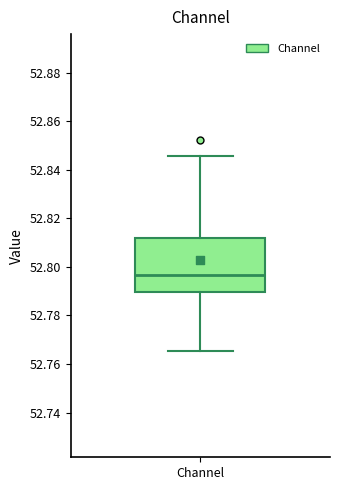

Where is the lower edge of the box for Channel on the y-axis? The values are not printed on the chart, so give them approximately, as read against the axis.

52.790